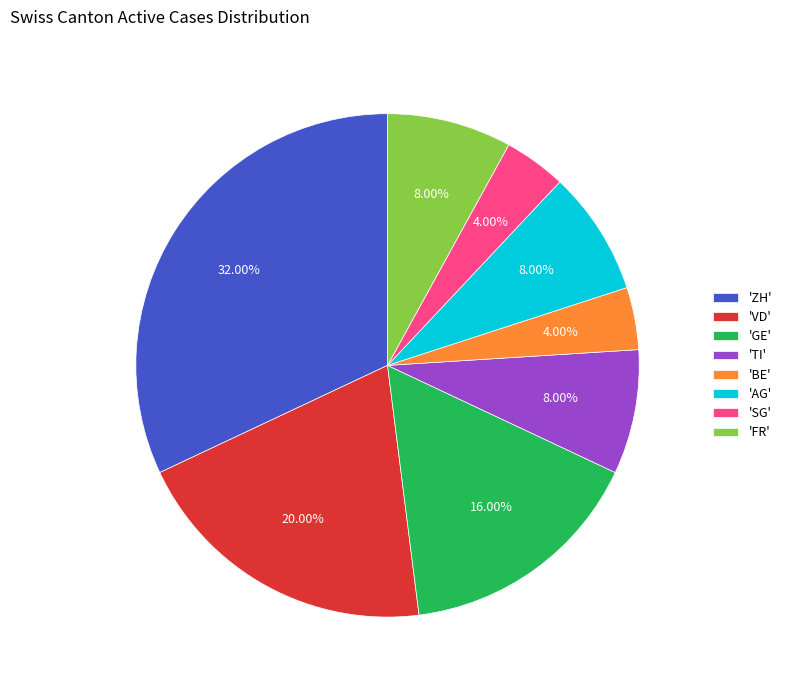

Which category has the biggest portion of the pie?

'ZH'